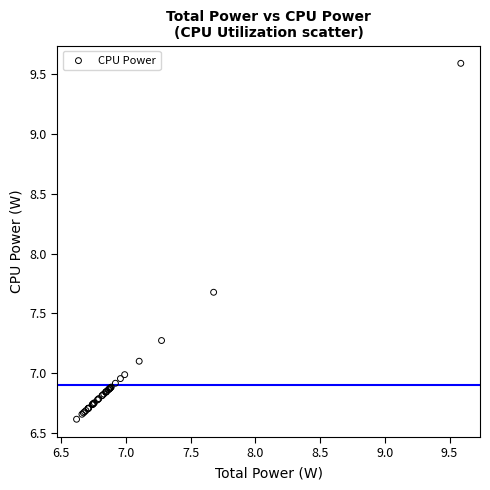

What Y value in the scatter plot is closest to 8?

7.7